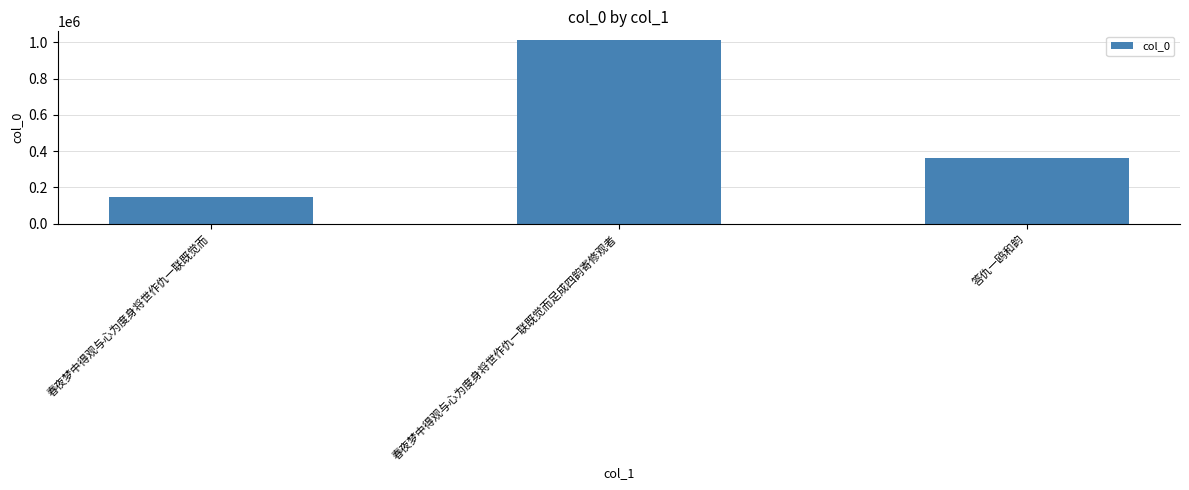

The chart shows a value of 145234 at 春夜梦中得观与心为度身将世作仇一联既觉而. True or false?

True